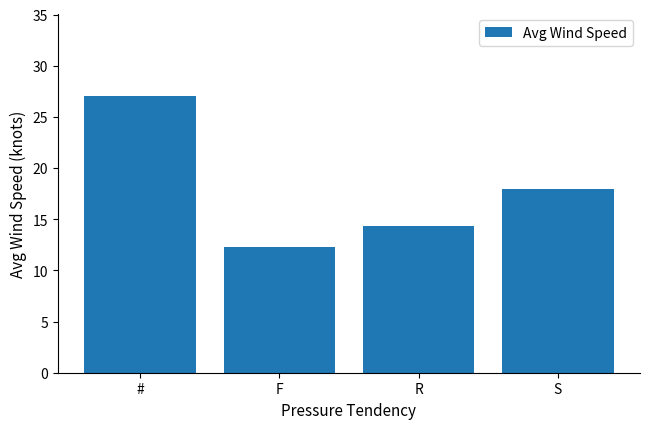

What is the sum of the values at S and F?

30.3